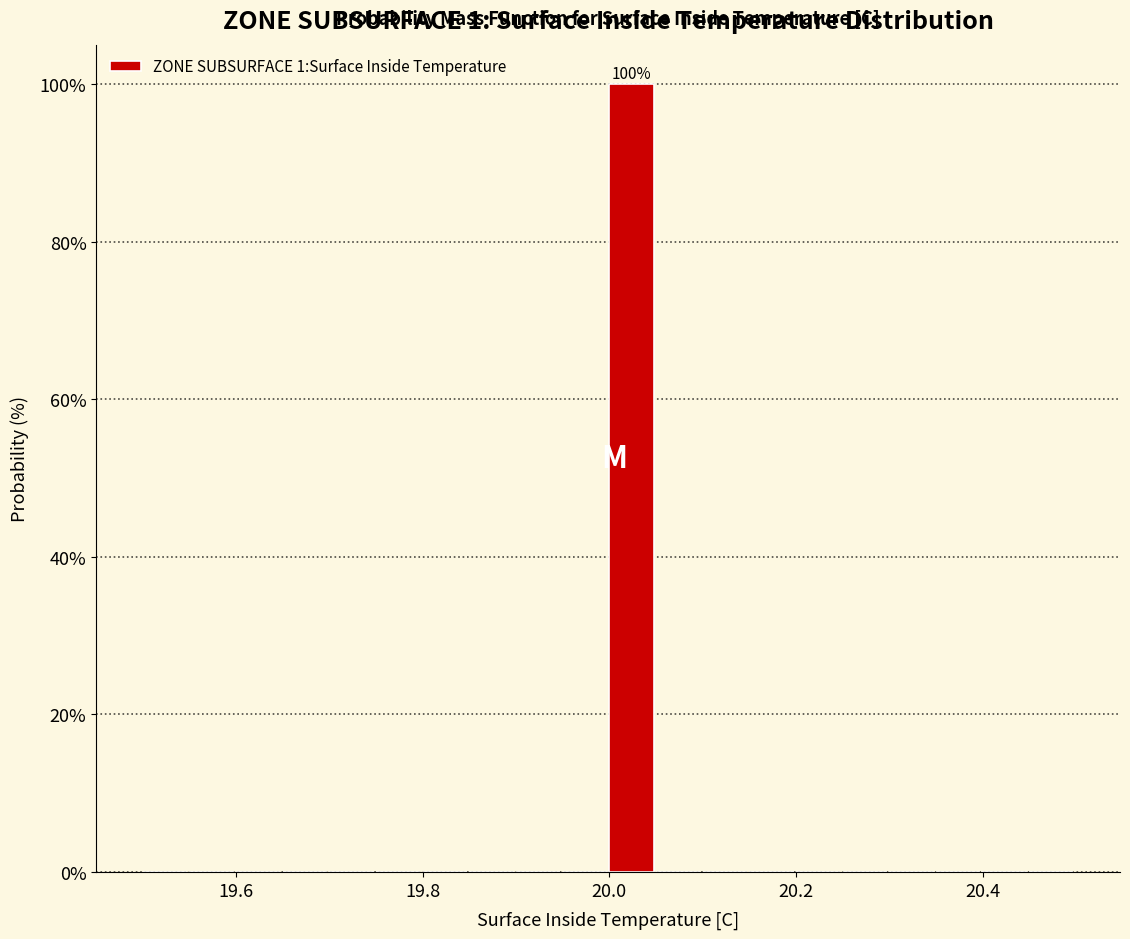

Read against the x-axis, roughly where is the centre of the tallest bar?

20.02